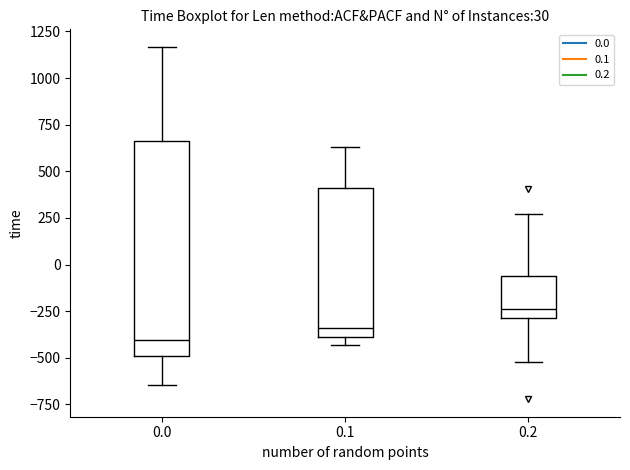

Which box's median line is the highest?

0.2